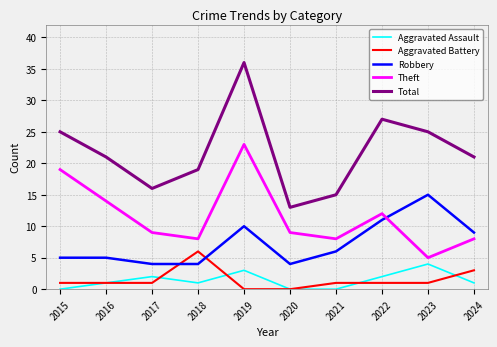

What is the spread (max minus min) of values at 2022?

26